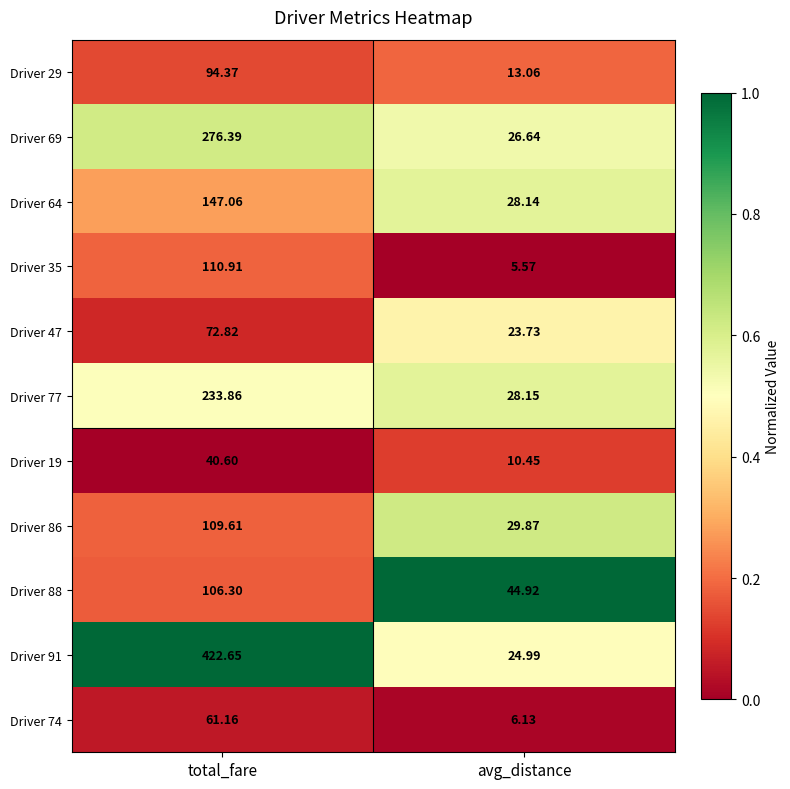

At which category is the sum across all series the highest?

total_fare